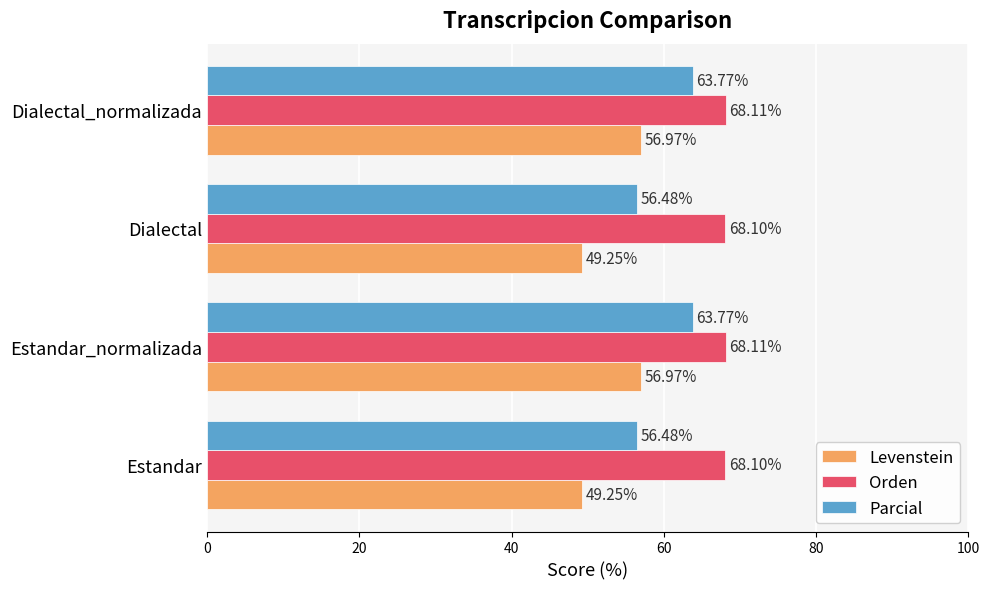

What is the difference between the maximum and second lowest values in the Levenstein series?

7.7